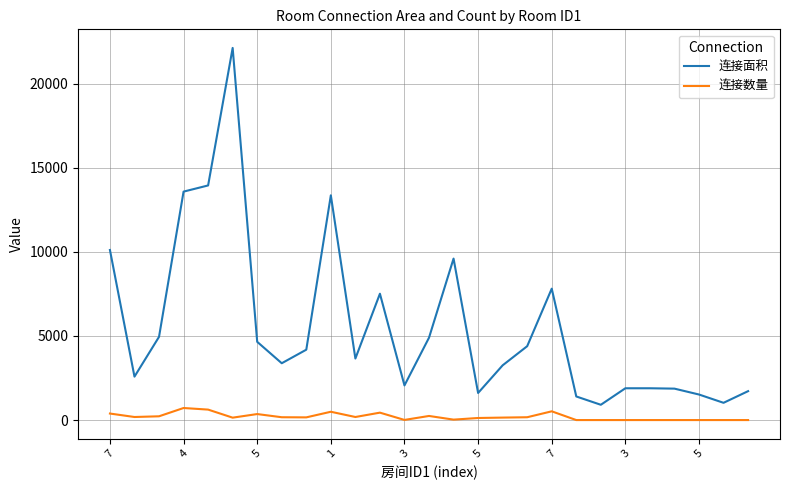

Which series has the largest range (max minus min)?

连接面积